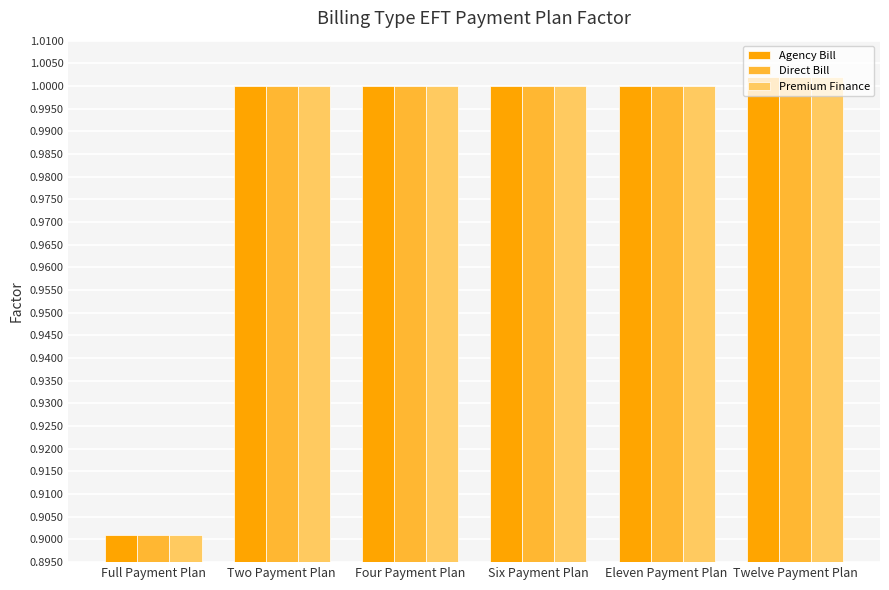

At which label is Premium Finance closest to 0?

Full Payment Plan